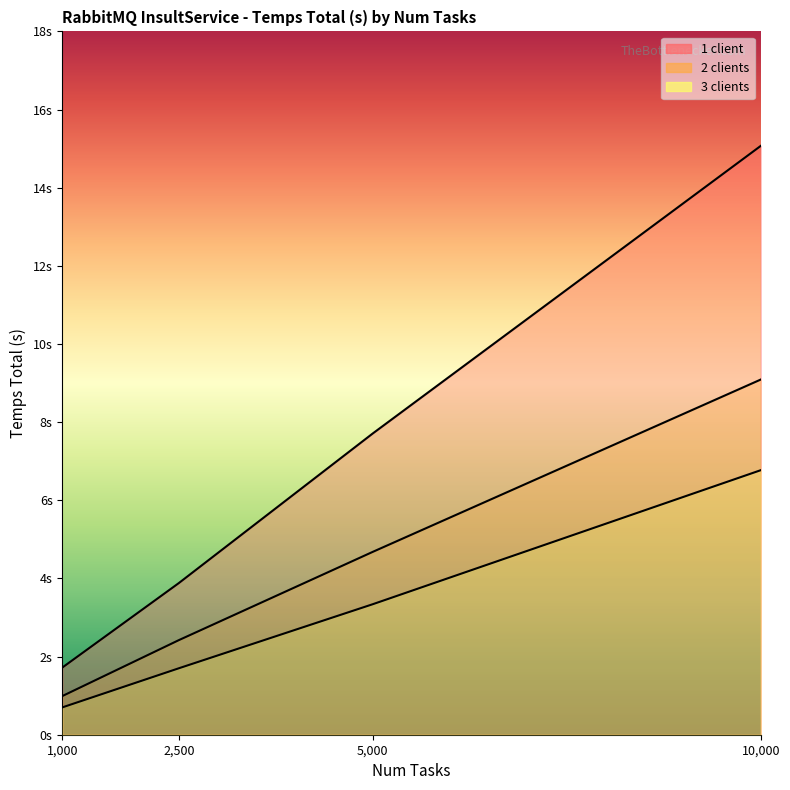

Which has a higher value, 1000 or 2500?

2500